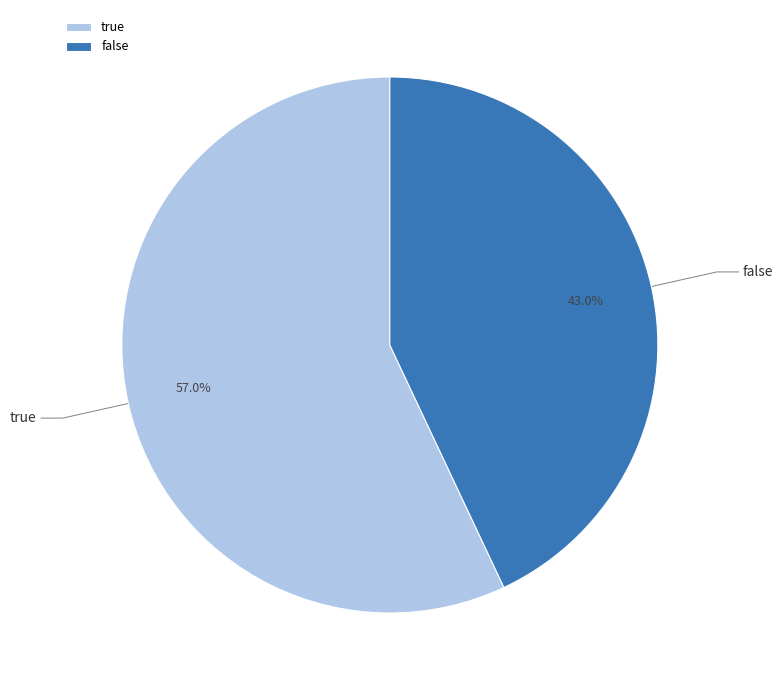

Which category accounts for the majority?

true